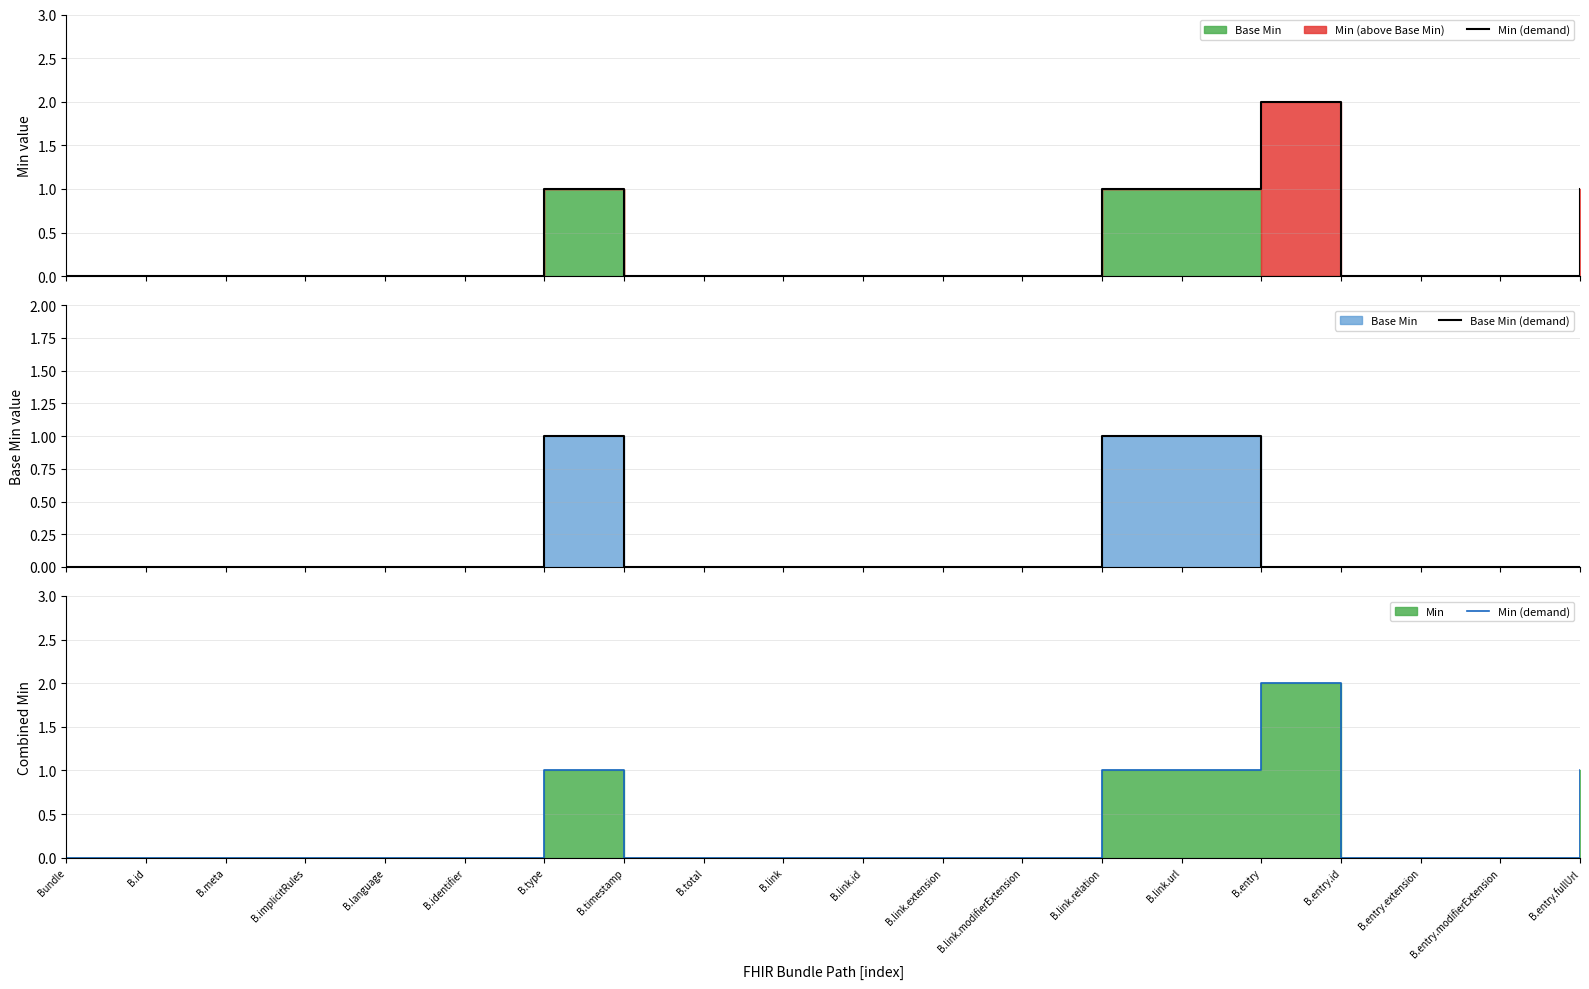

In Base Min (demand), how many points are higher than both neighbors (excluding endpoints)?

1